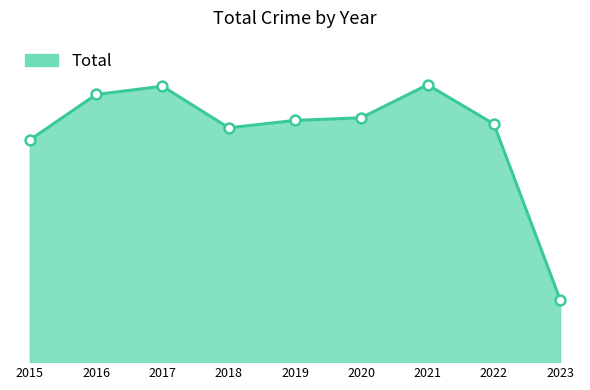

Does the chart have visible grid lines?

No